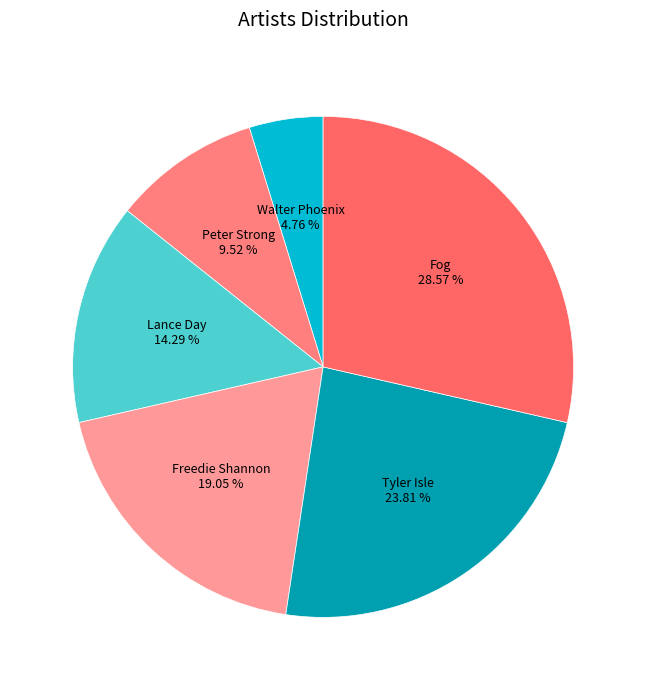

To the nearest percent, what is the difference between the largest and smallest slice percentages?

24%